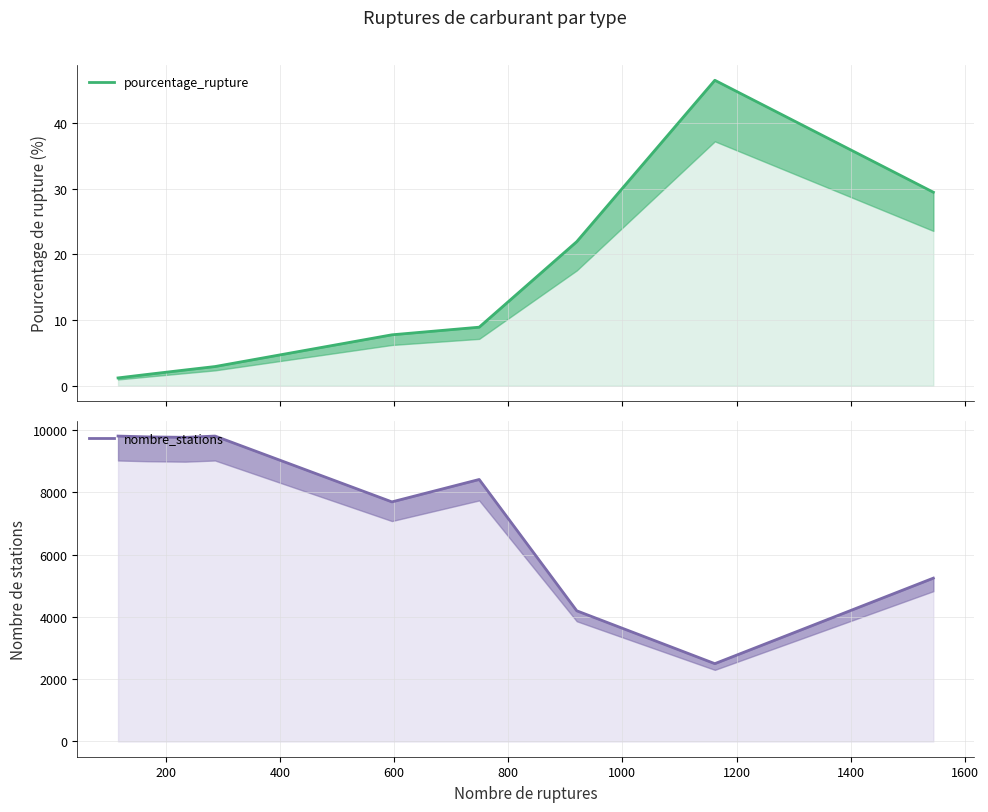

How many series are shown in this chart?

2